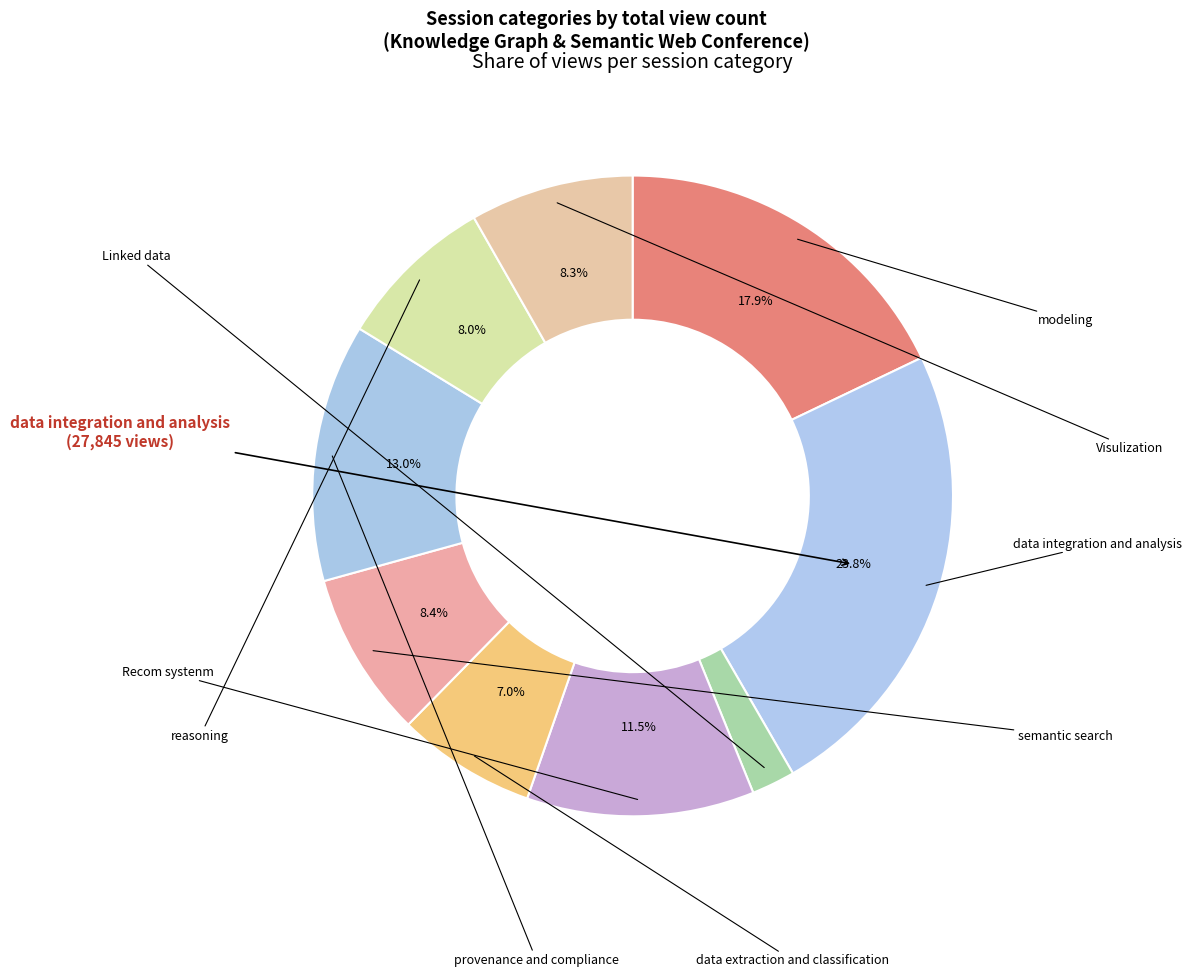

How many slices are in this pie chart?

9